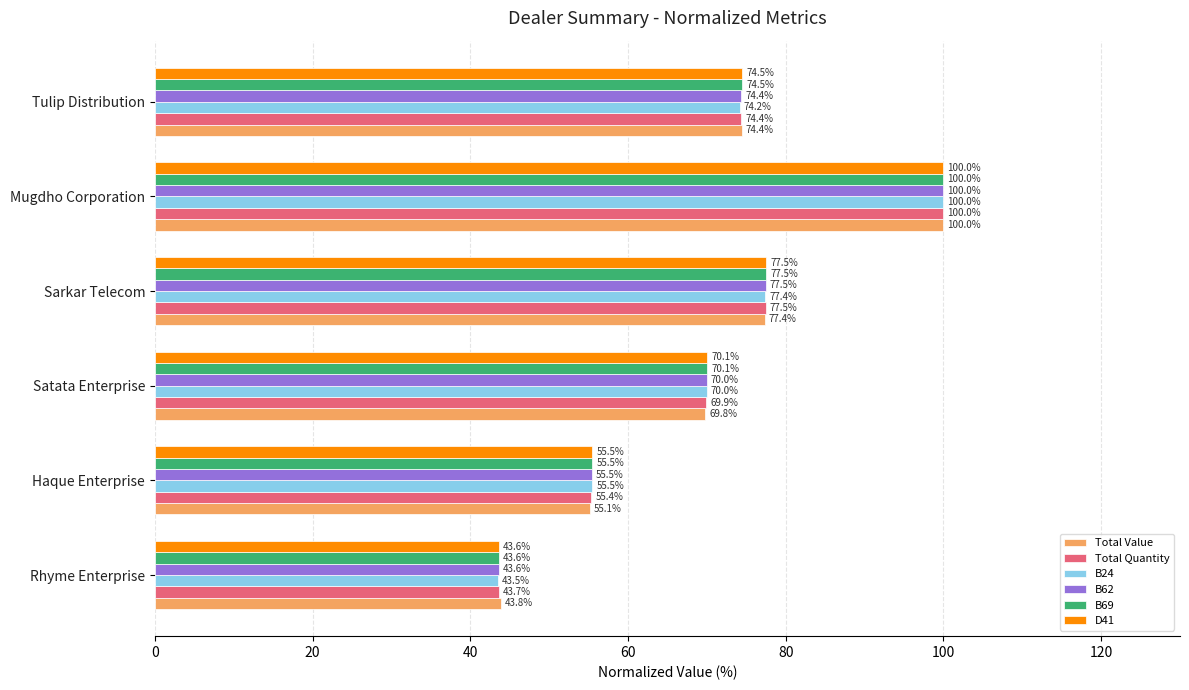

What is the average value of the D41 series?

70.2